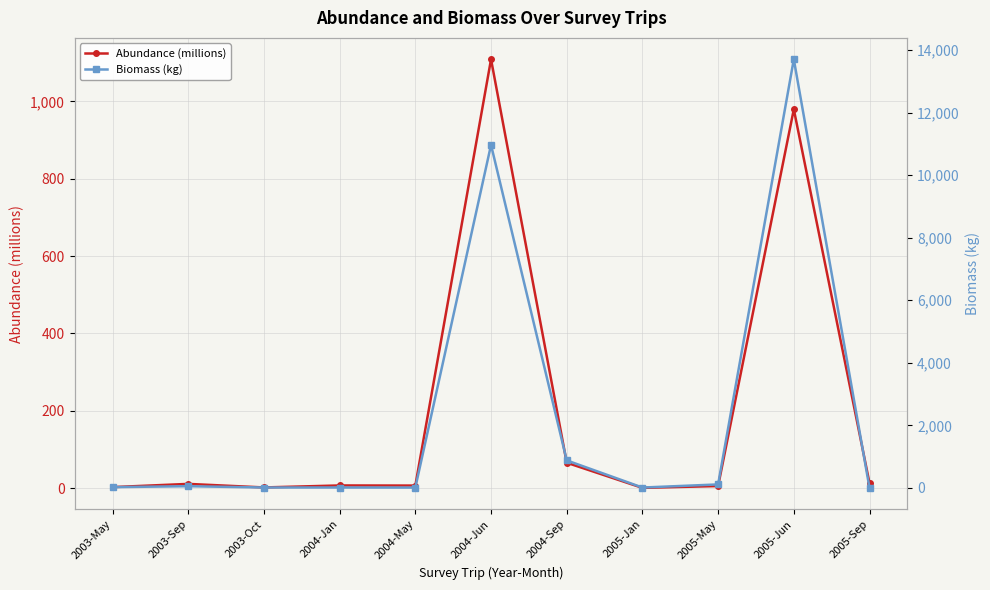

What is the minimum value shown in the chart?

0.9